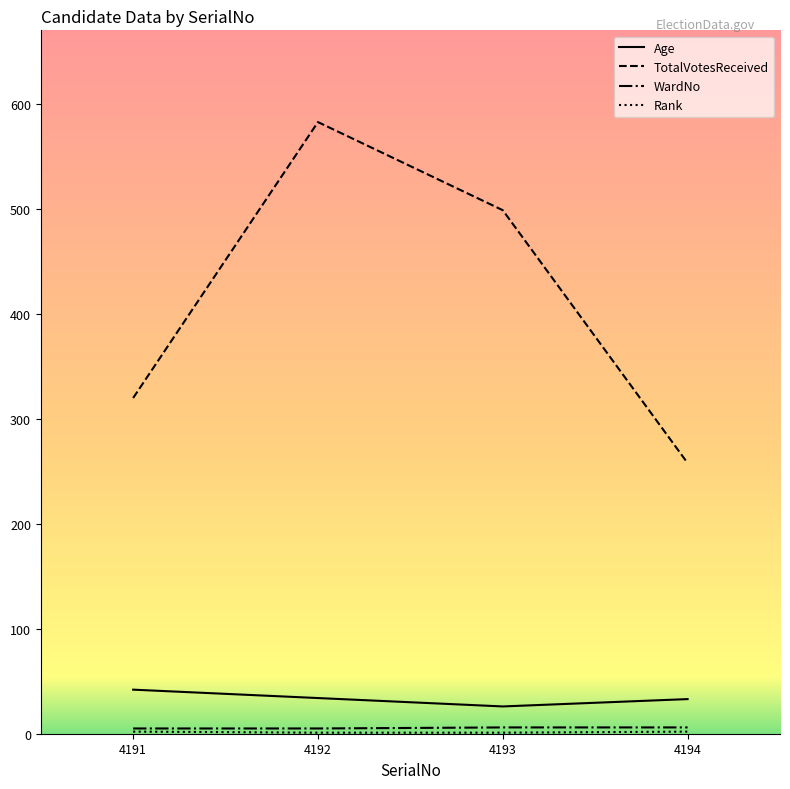

The value of TotalVotesReceived at 4191 is 320. True or false?

True